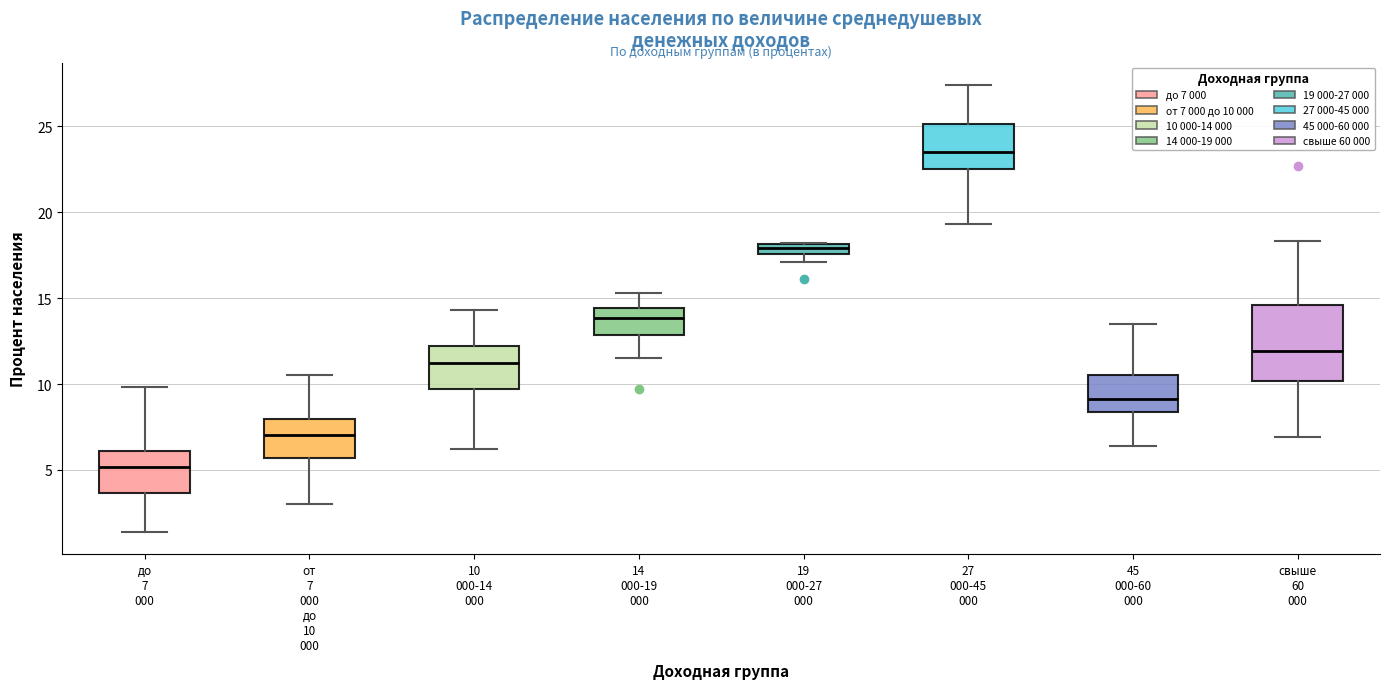

Where does the upper whisker of the box for свыше 60 000 end on the y-axis? The values are not printed on the chart, so give them approximately, as read against the axis.

18.5